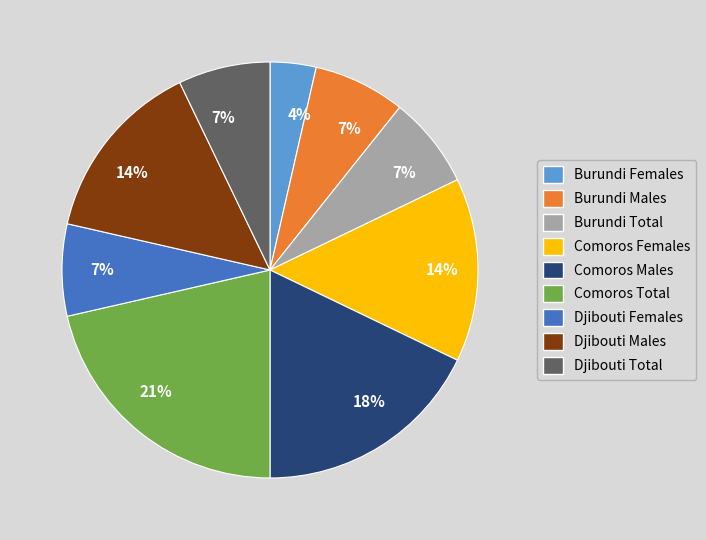

How many slices are in this pie chart?

9